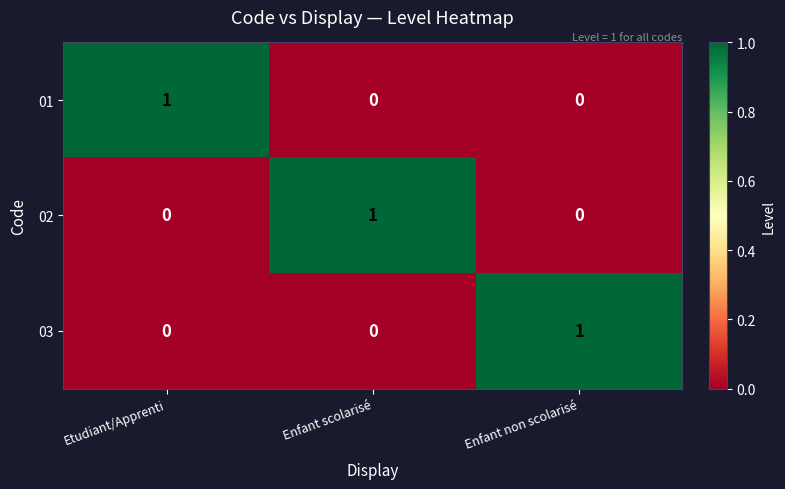

Reading right to left, extract all data points from this chart.

01: 0	0	1
02: 0	1	0
03: 1	0	0